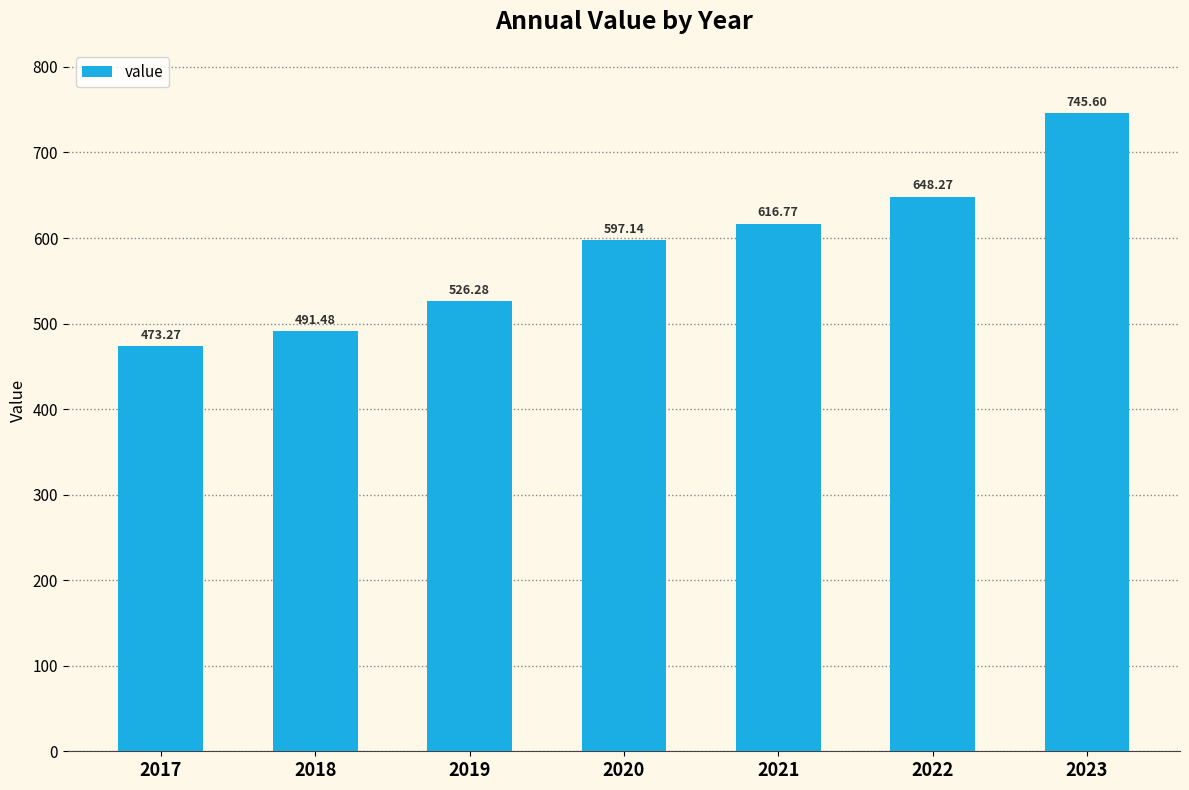

At which label does the data first exceed 597?

2020